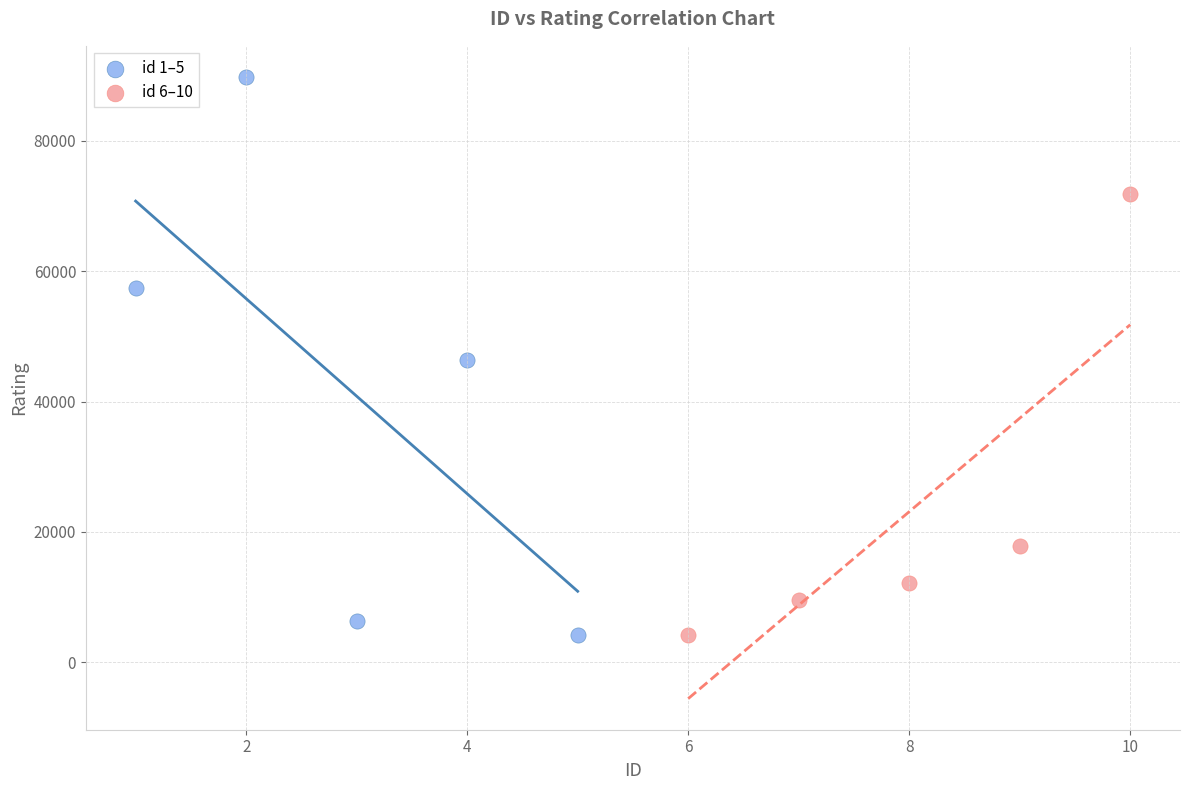

Which series contains the highest Y value?

id 1–5